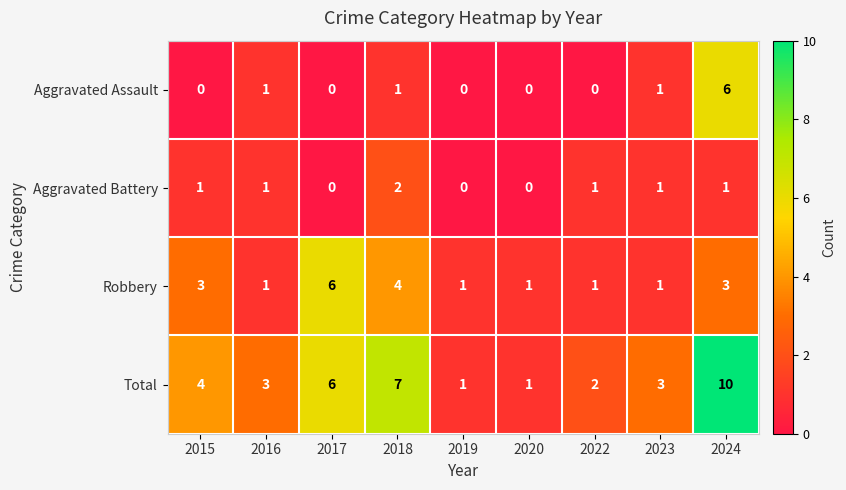

The value of Aggravated Battery at 2019 is 0. True or false?

True